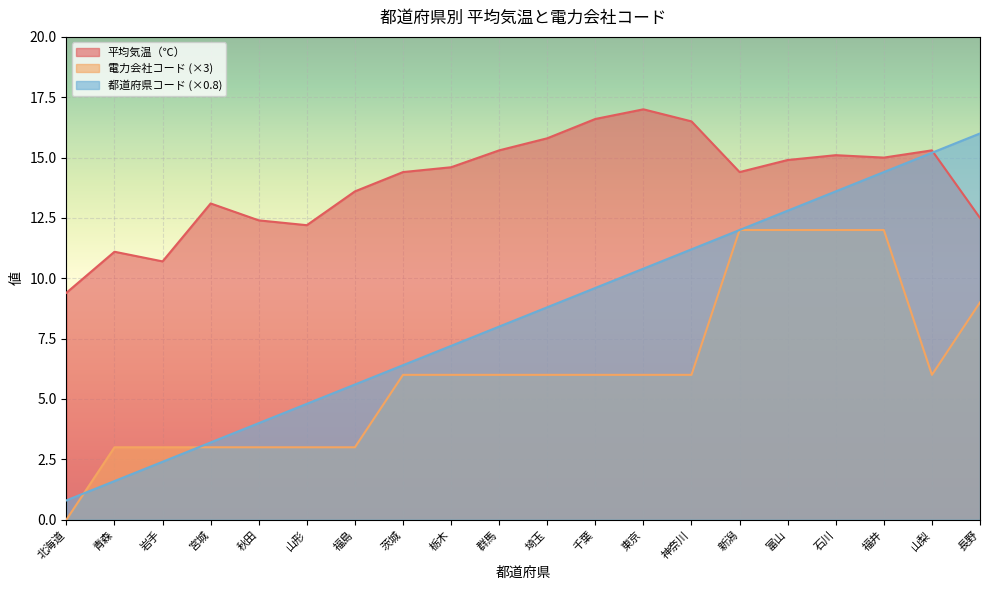

Reading left to right, what are all the values shown in this chart?

平均気温（℃）: 北海道=9.4	青森=11.1	岩手=10.7	宮城=13.1	秋田=12.4	山形=12.2	福島=13.6	茨城=14.4	栃木=14.6	群馬=15.3	埼玉=15.8	千葉=16.6	東京=17.0	神奈川=16.5	新潟=14.4	富山=14.9	石川=15.1	福井=15.0	山梨=15.3	長野=12.5
電力会社コード: 北海道=0.0	青森=3.0	岩手=3.0	宮城=3.0	秋田=3.0	山形=3.0	福島=3.0	茨城=6.0	栃木=6.0	群馬=6.0	埼玉=6.0	千葉=6.0	東京=6.0	神奈川=6.0	新潟=12.0	富山=12.0	石川=12.0	福井=12.0	山梨=6.0	長野=9.0
col_1_values: 北海道=0.8	青森=1.6	岩手=2.4	宮城=3.2	秋田=4.0	山形=4.8	福島=5.6	茨城=6.4	栃木=7.2	群馬=8.0	埼玉=8.8	千葉=9.6	東京=10.4	神奈川=11.2	新潟=12.0	富山=12.8	石川=13.6	福井=14.4	山梨=15.2	長野=16.0